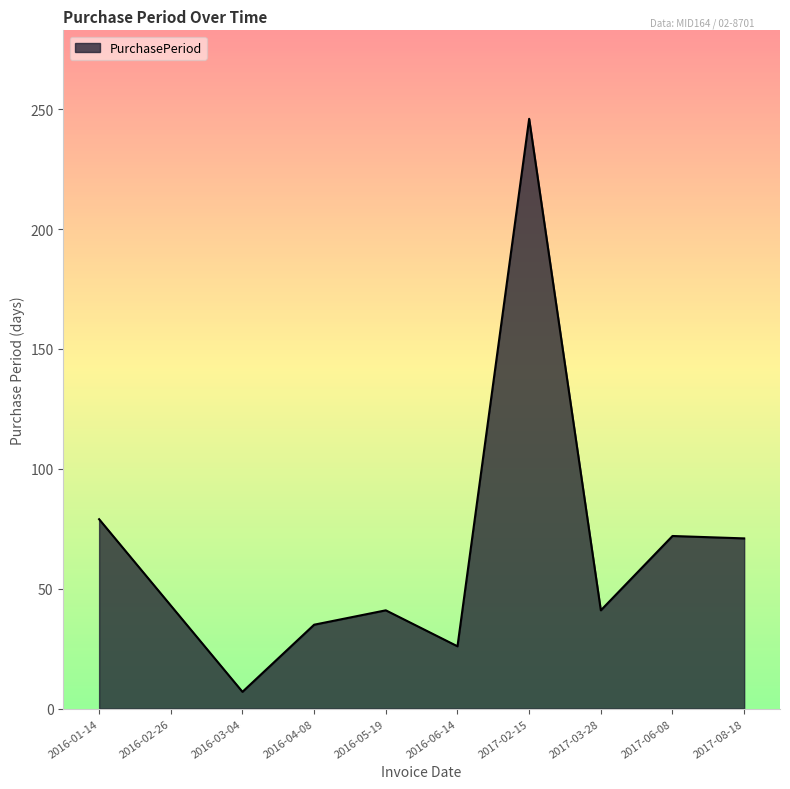

Is it true that the value at 2016-02-26 is 27?

False